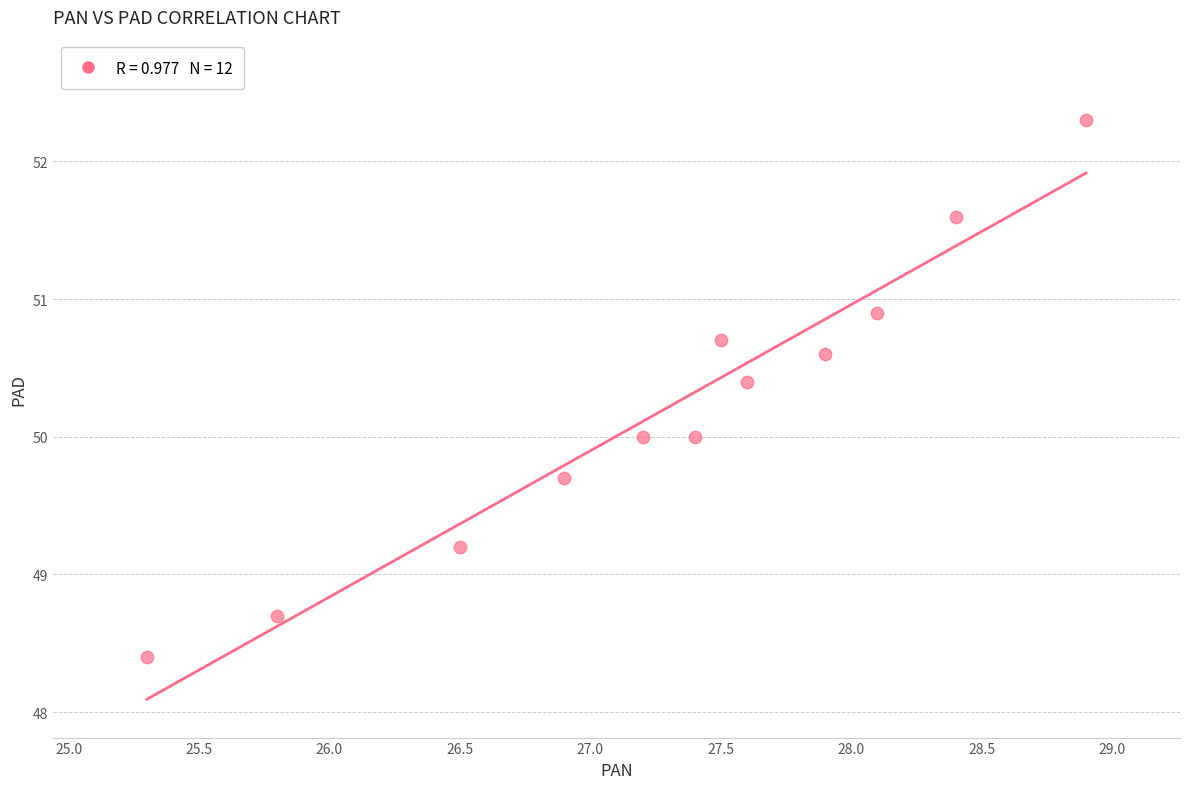

What is the range of X values (max minus min)?

3.6